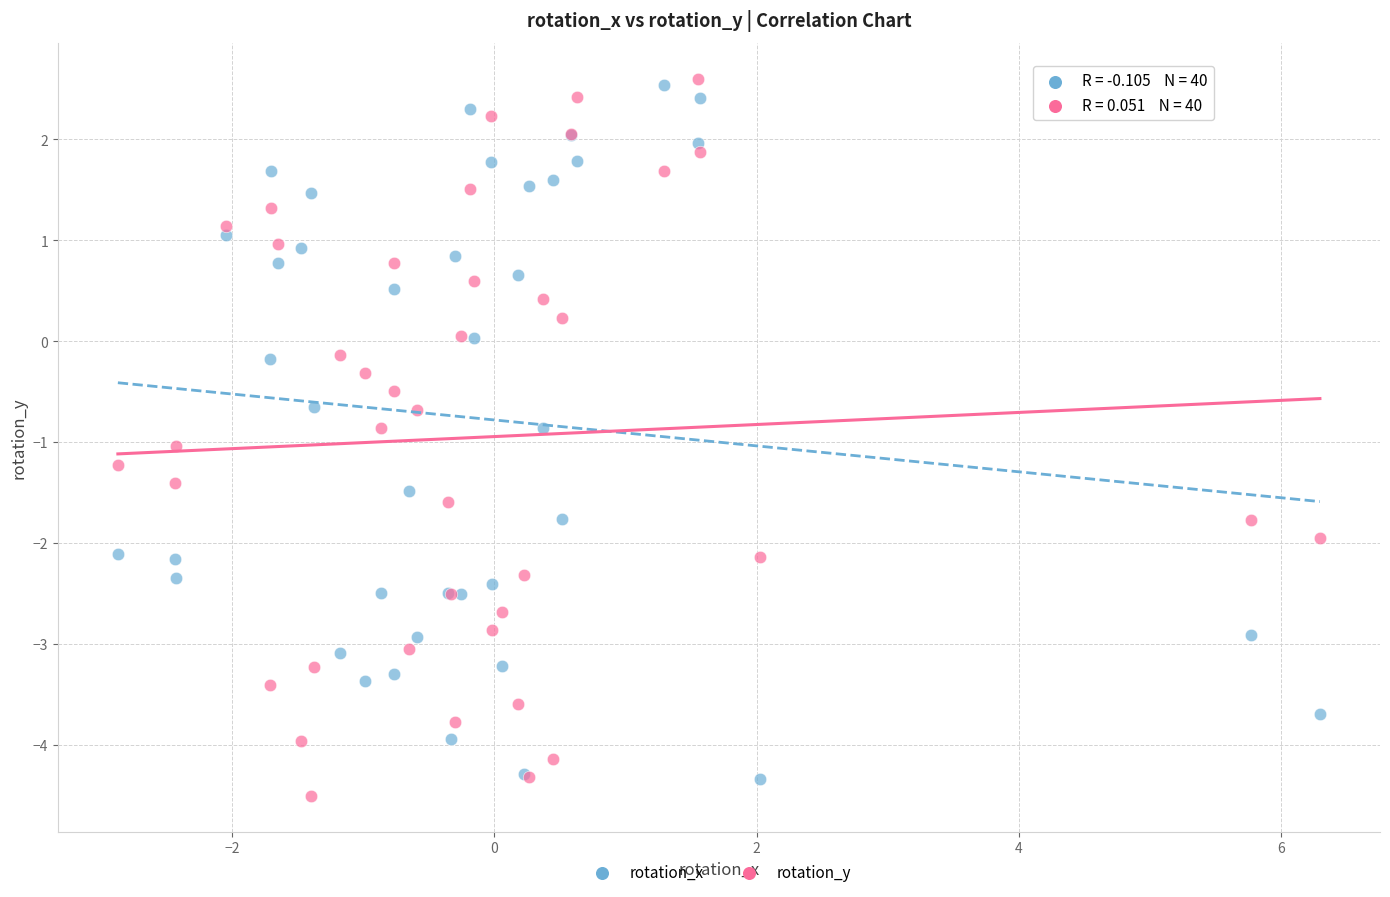

What is the X range (max minus min) for the scatter plot?

9.2